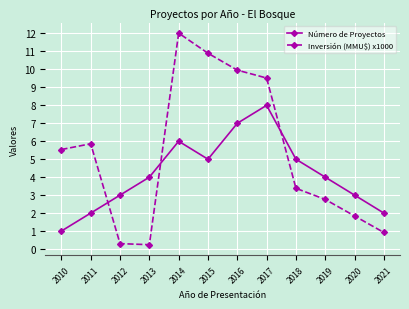

What is the approximate value of Inversión (MMU$) x1000 at 2018?

3.4